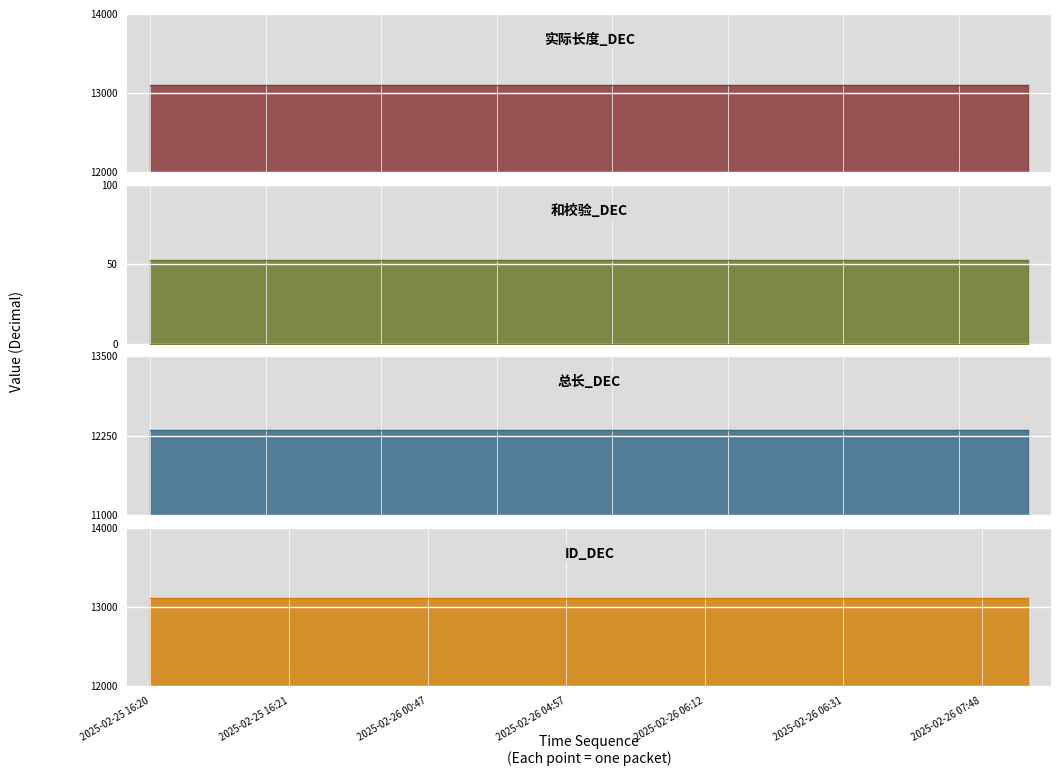

The value of ID_DEC at 2025-02-26 04:57 is 13108. True or false?

True